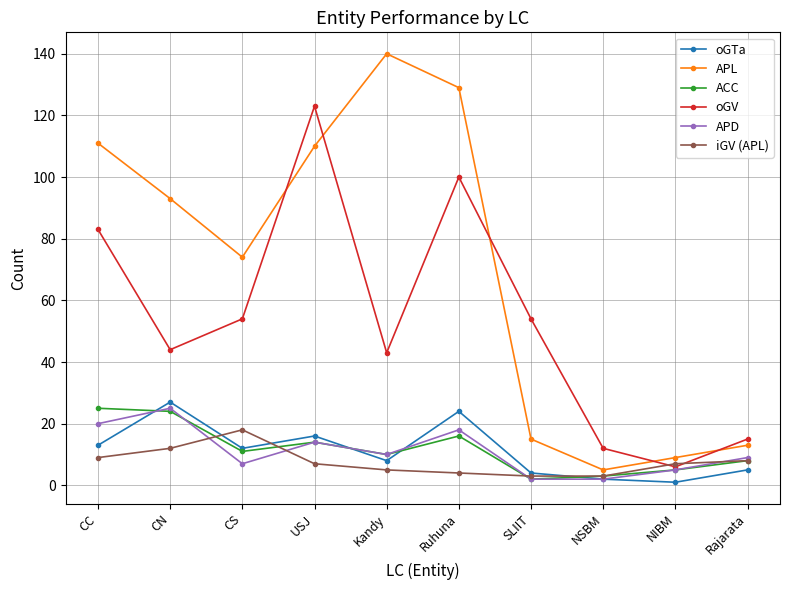

True or false: APL and iGV (APL) intersect in this chart.

False